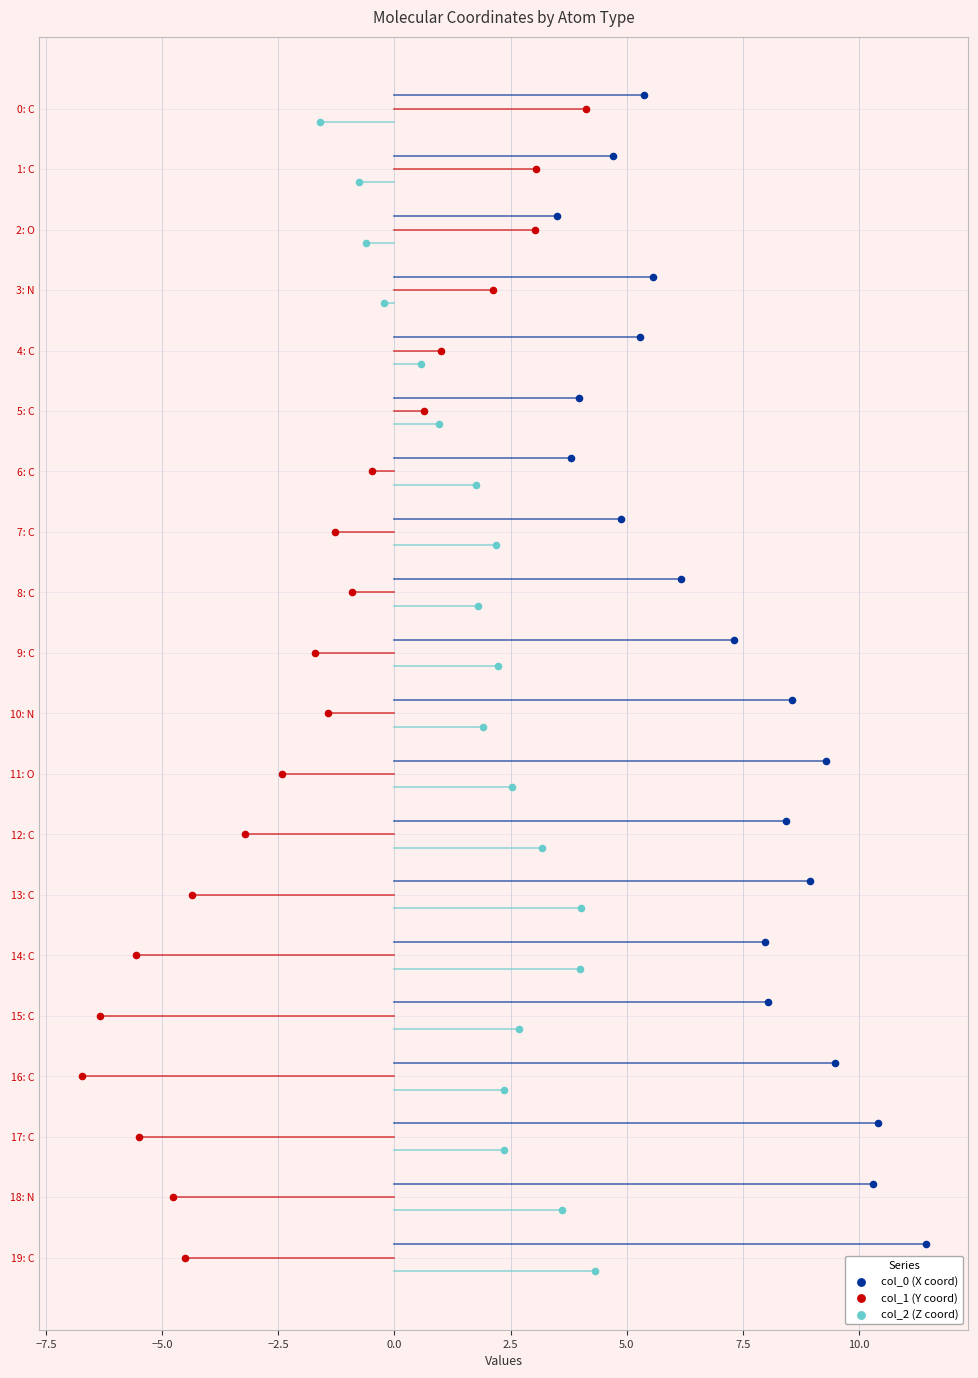

What are all the series names shown in the legend?

col_0 (X coord), col_1 (Y coord), col_2 (Z coord)